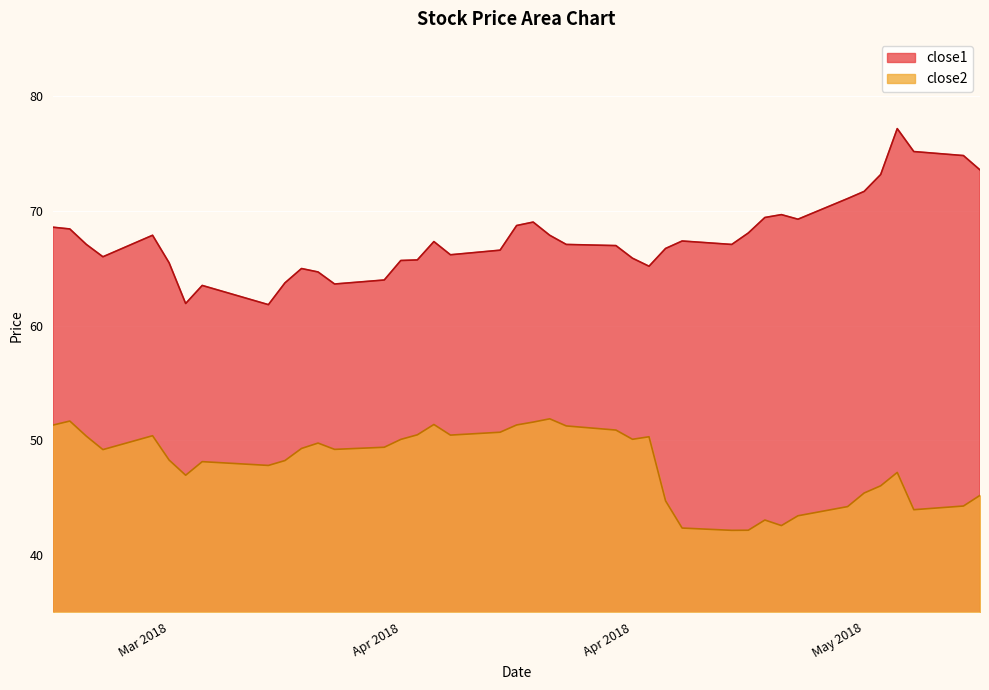

What is the difference between the close2 values at 2018-05-02 and 2018-04-04?

6.2